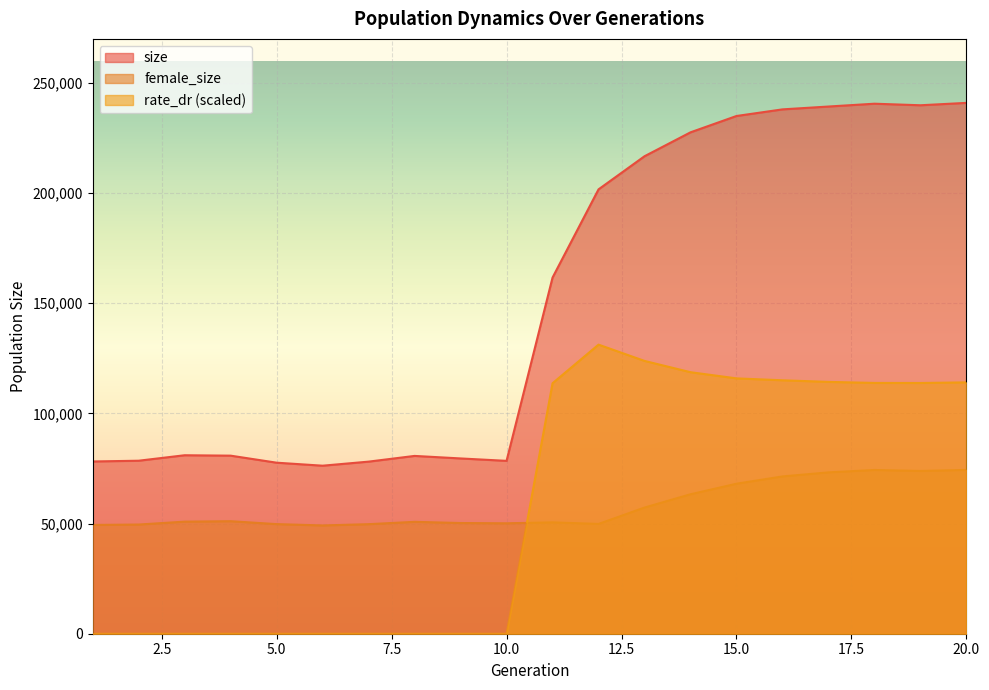

True or false: size has a value of 127222.7 at 16.

False